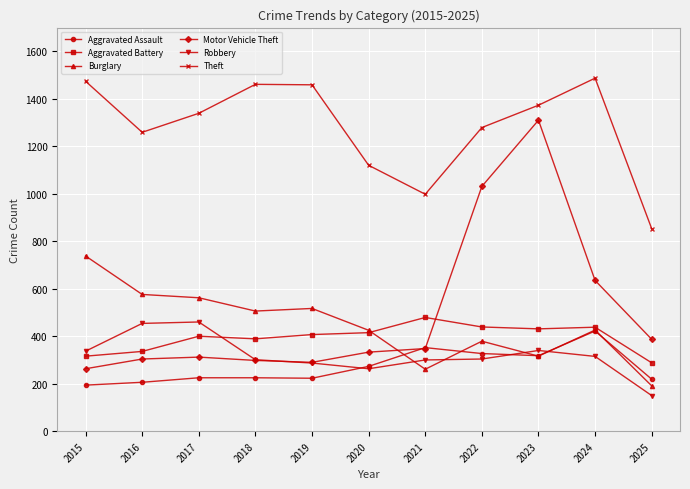

How many series are shown in this chart?

6